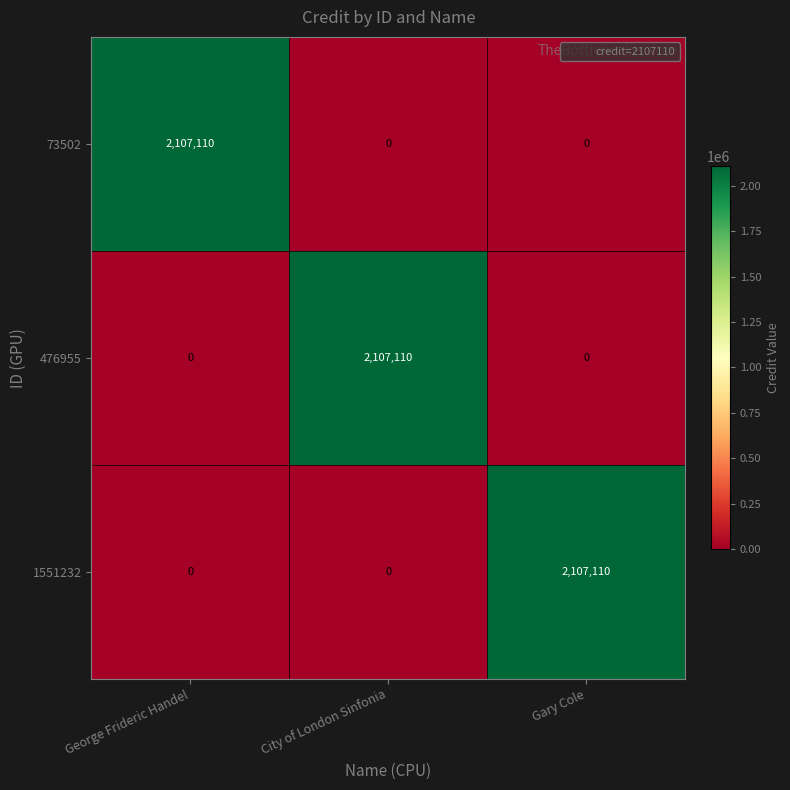

At how many categories does at least one series exceed 629666?

3